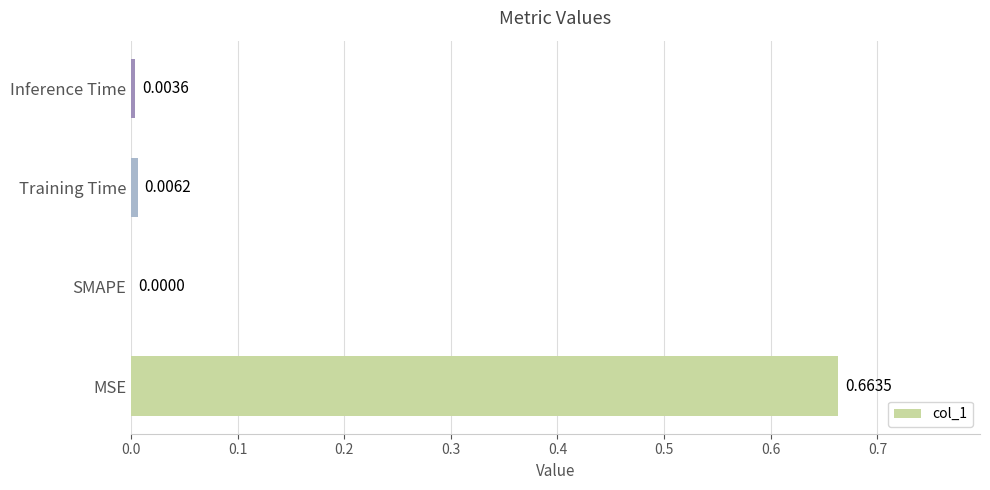

What is the change in value from MSE to SMAPE?

-0.7